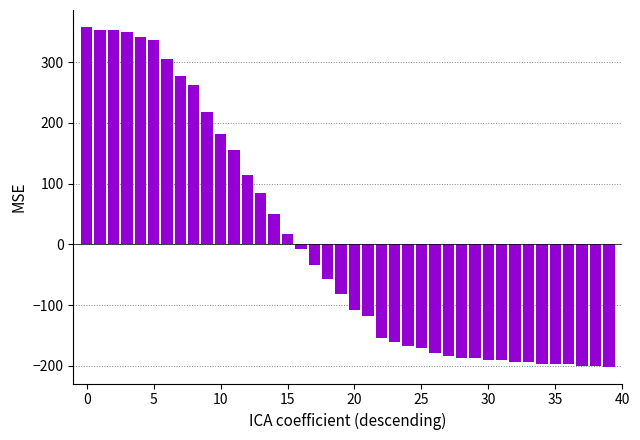

What is the smallest value displayed?

-201.0